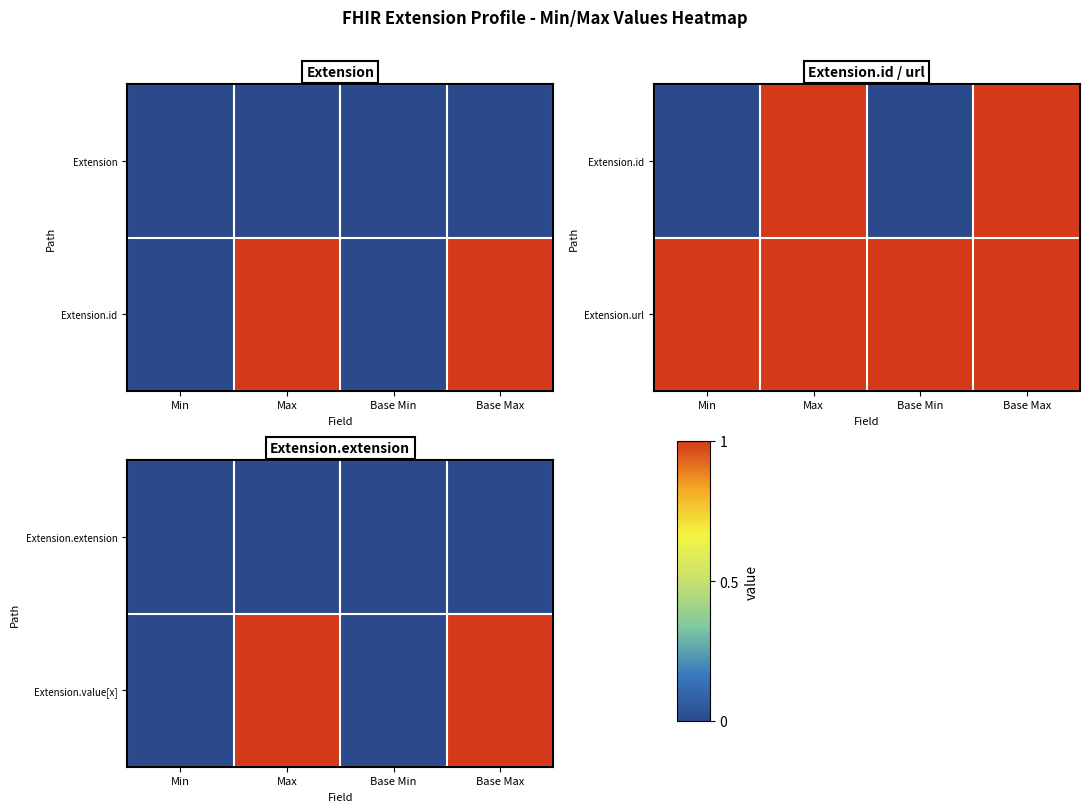

At which category is the sum across all series the highest?

Max